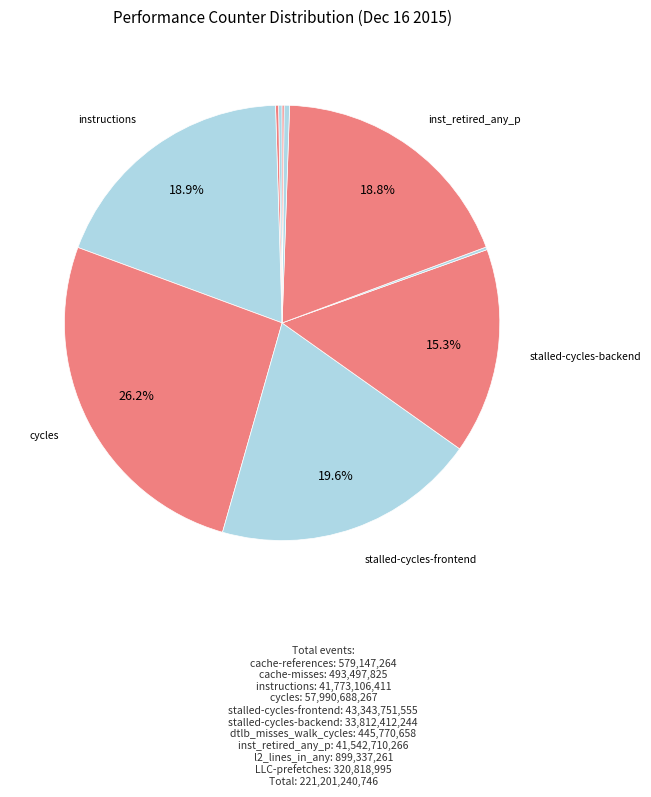

To the nearest percent, what is the average slice percentage?

10%